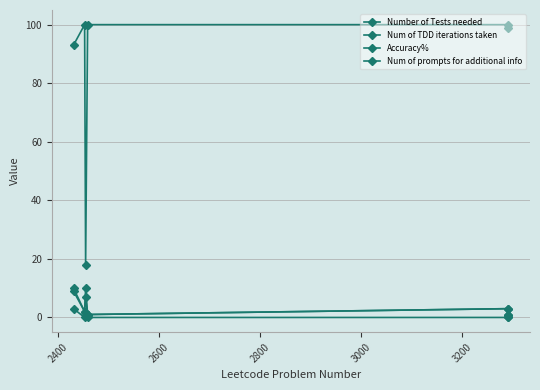

How many distinct data groups are displayed?

4